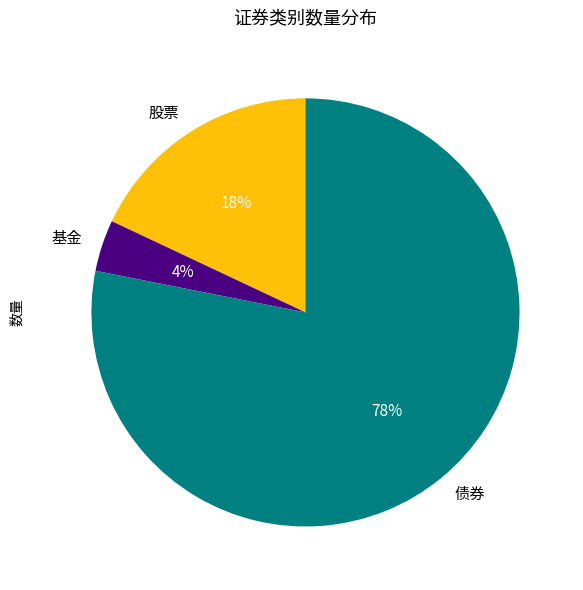

Is the sum of 基金 and 股票 greater than half?

No